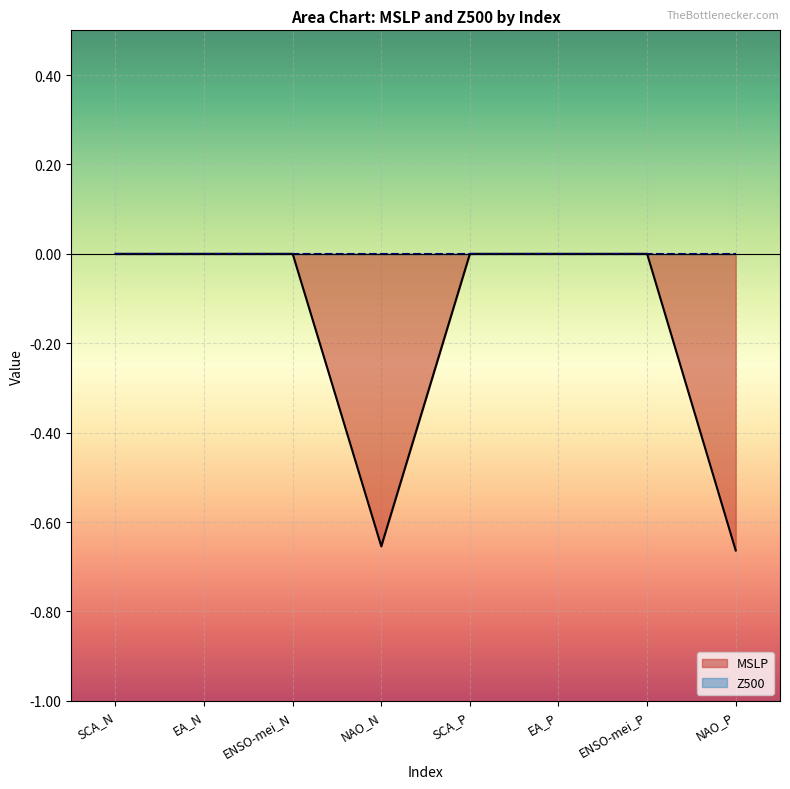

Rank the categories by value from highest to lowest.

SCA_N, EA_N, ENSO-mei_N, SCA_P, EA_P, ENSO-mei_P, NAO_N, NAO_P